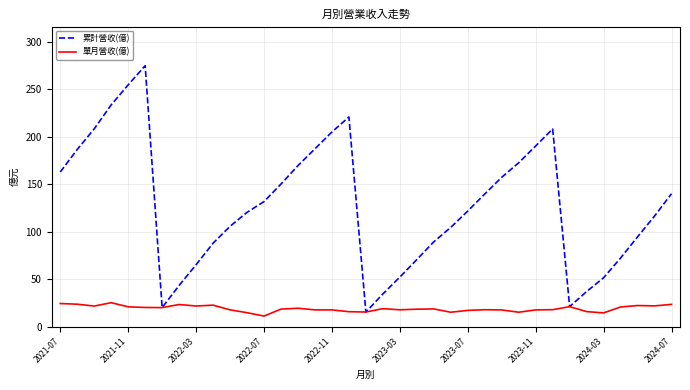

True or false: 單月營收(億) has more than 0 interior local peaks.

True